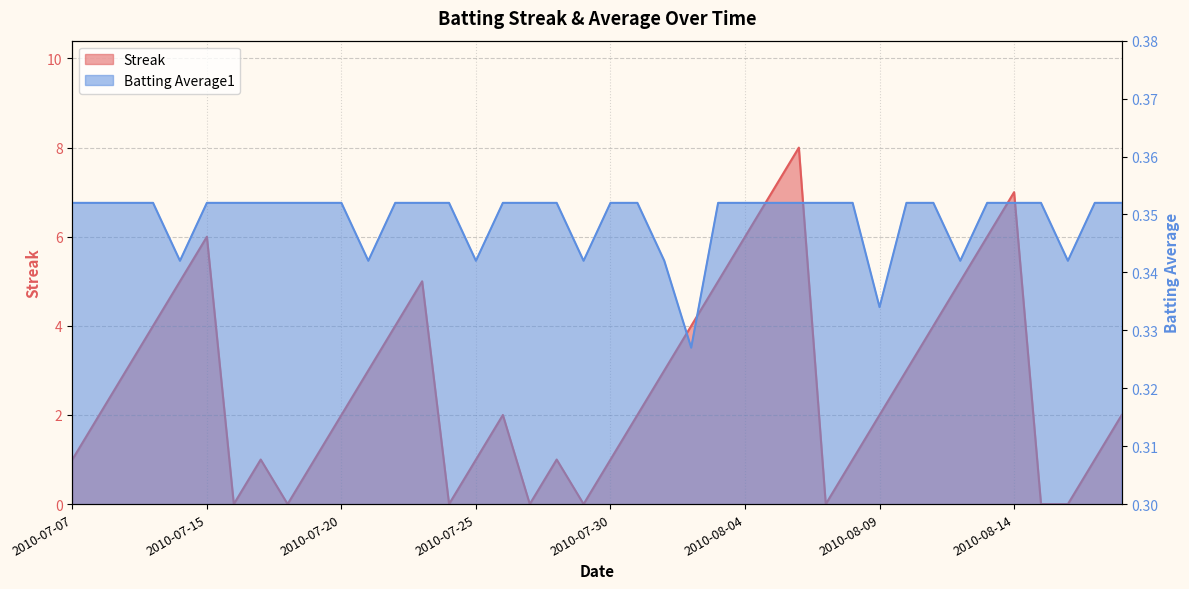

Which category has the lowest value across all series?

2010-07-16